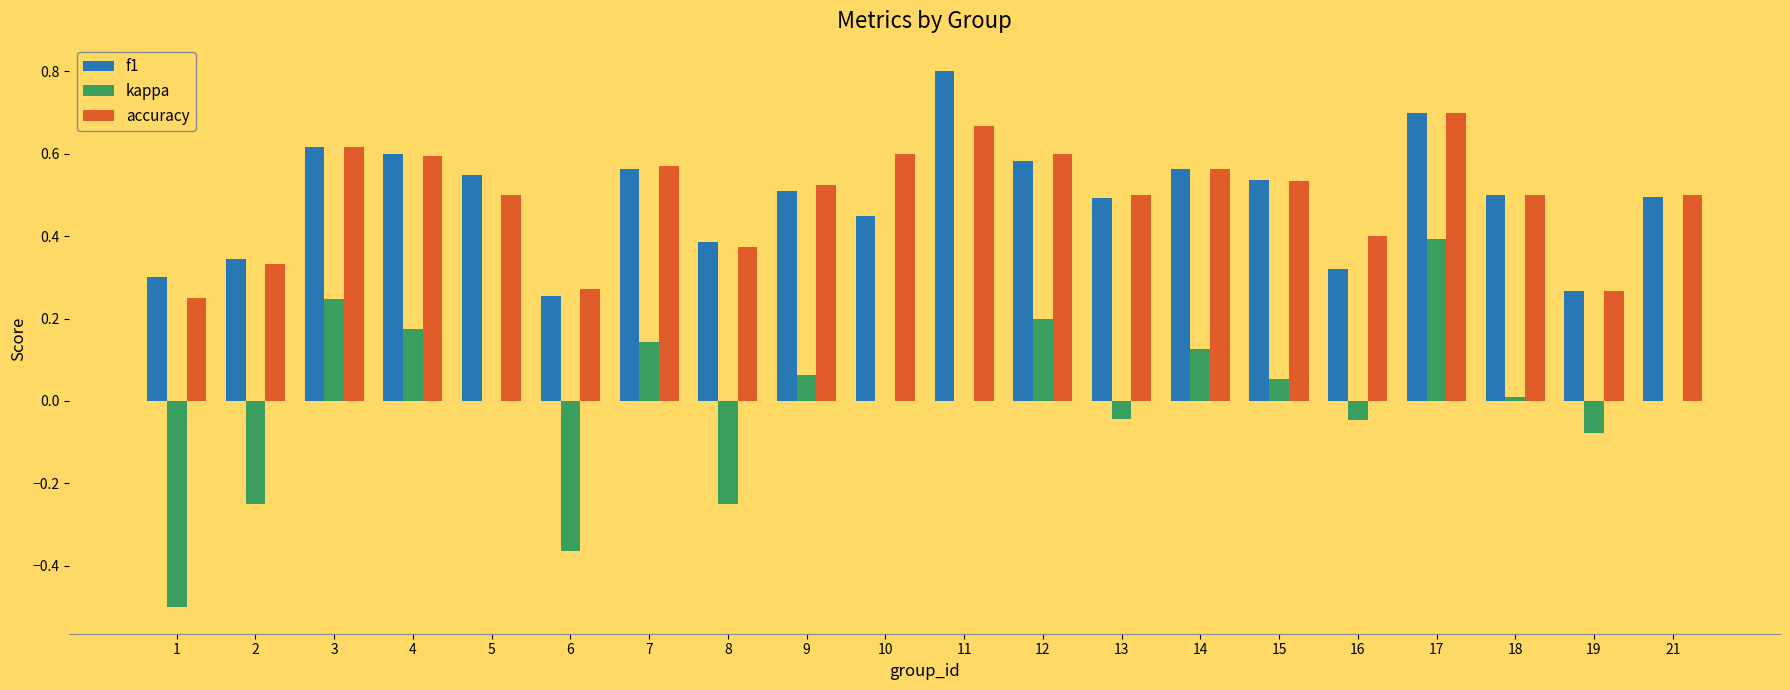

The value of accuracy at 4 is 0.8. True or false?

False